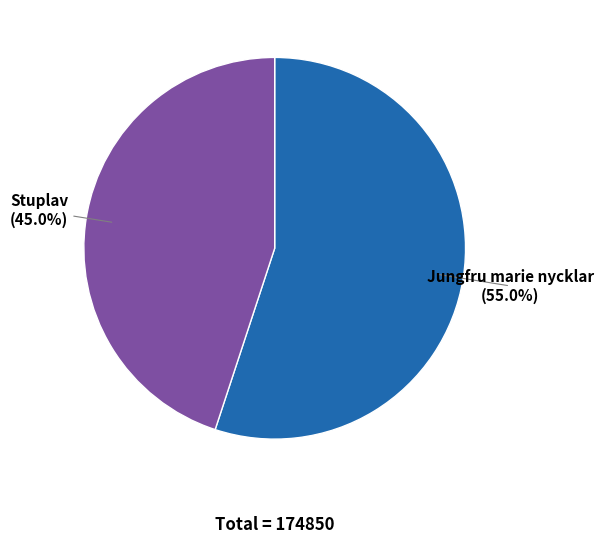

Is there any slice that represents more than half of the pie?

Yes